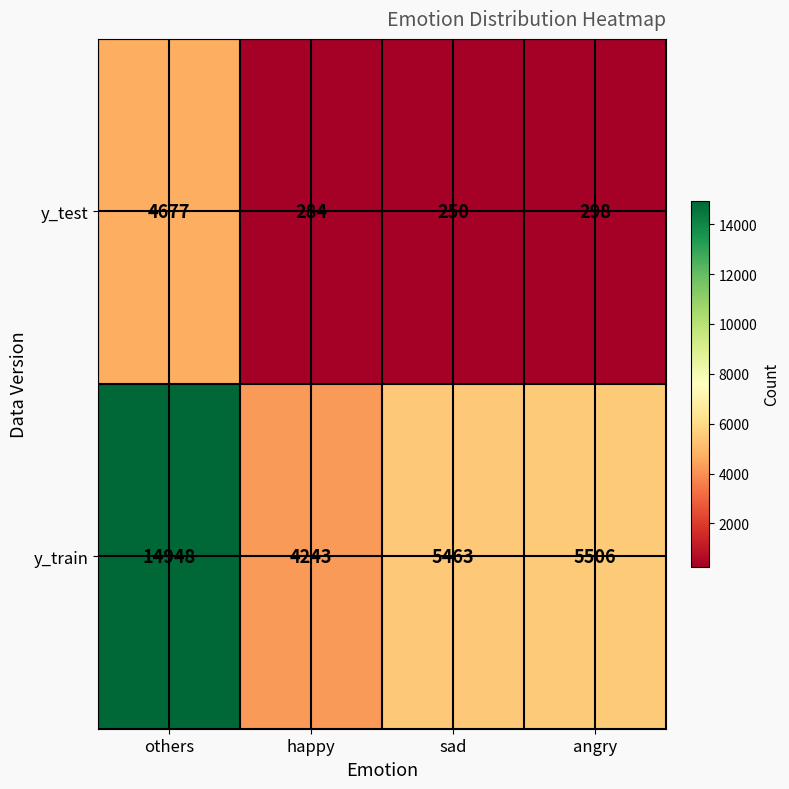

Reading left to right, list all the values displayed in this chart.

y_test: others=4677	happy=284	sad=250	angry=298
y_train: others=14948	happy=4243	sad=5463	angry=5506